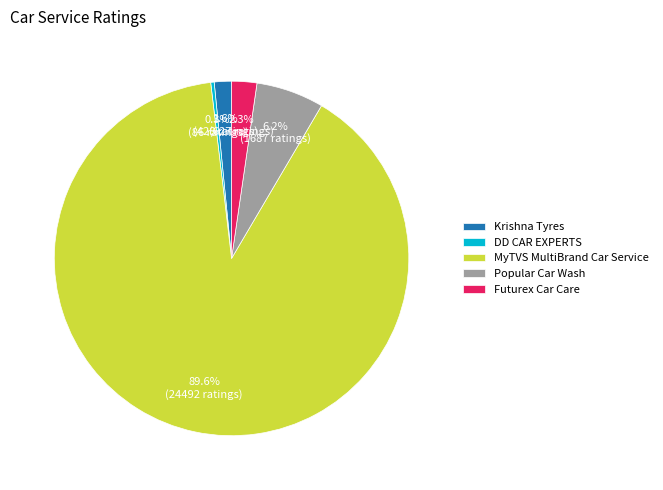

What is the smallest slice in the pie chart?

DD CAR EXPERTS